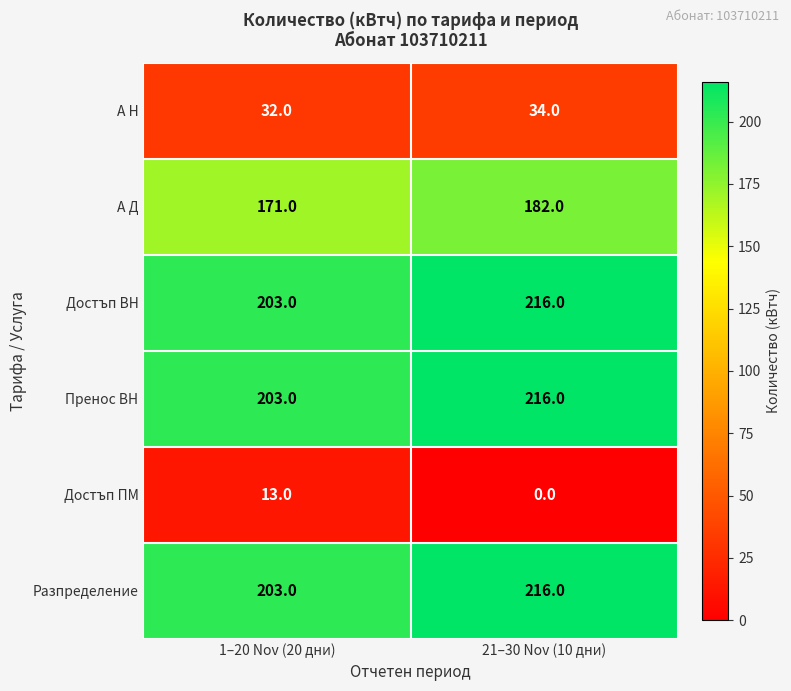

At how many categories does at least one series exceed 63?

2